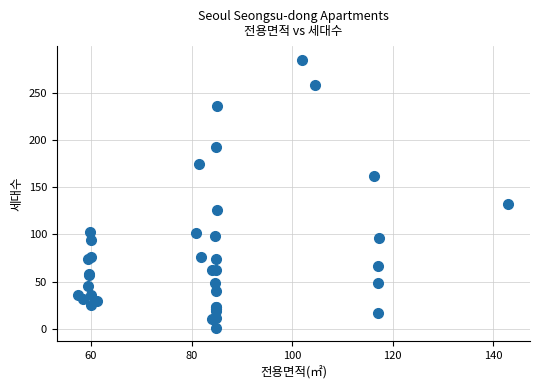

What Y value in the scatter plot is closest to 143?

132